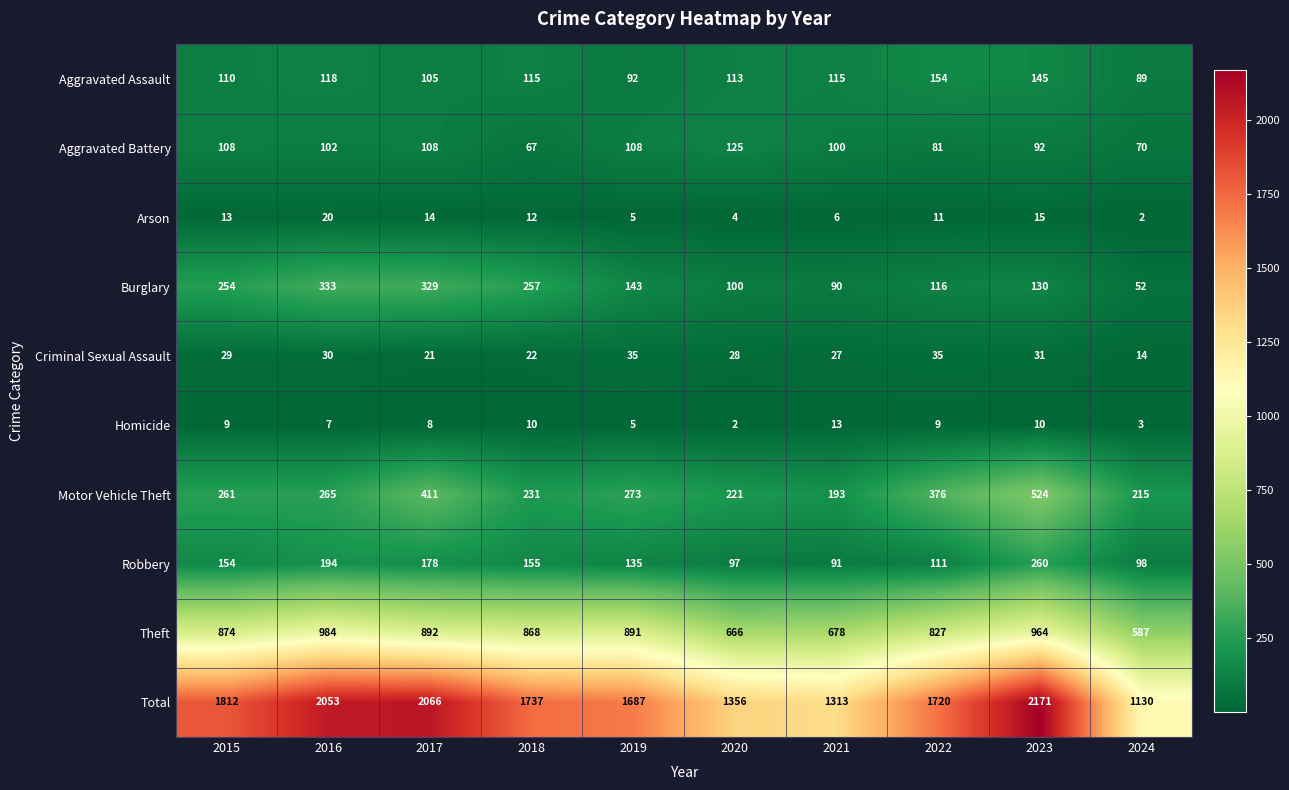

Rank the series by their maximum value, from lowest to highest.

Homicide, Arson, Criminal Sexual Assault, Aggravated Battery, Aggravated Assault, Robbery, Burglary, Motor Vehicle Theft, Theft, Total